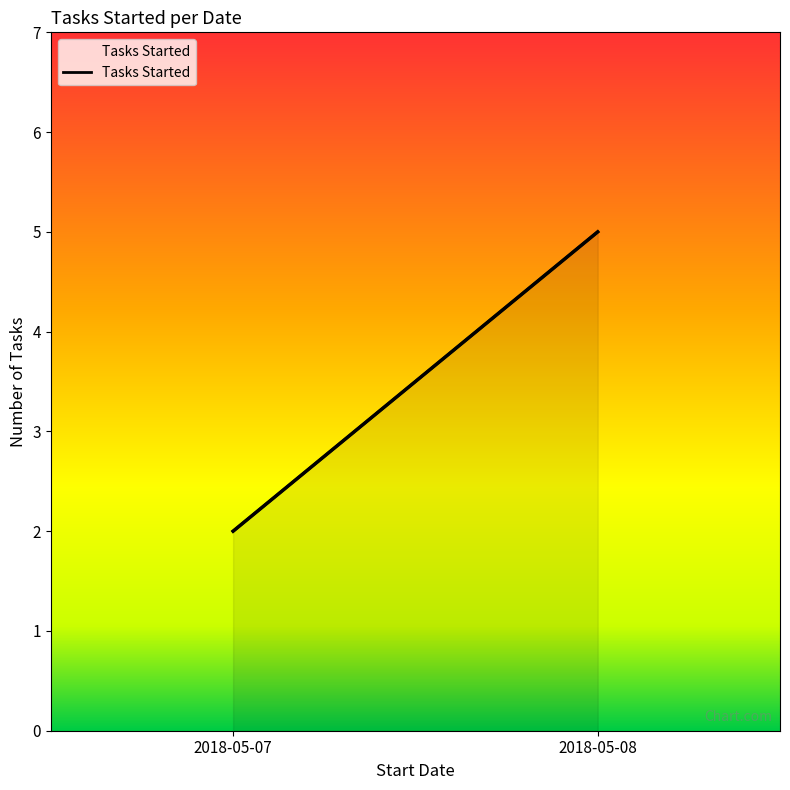

True or false: the data shows 2 at 2018-05-07.

True